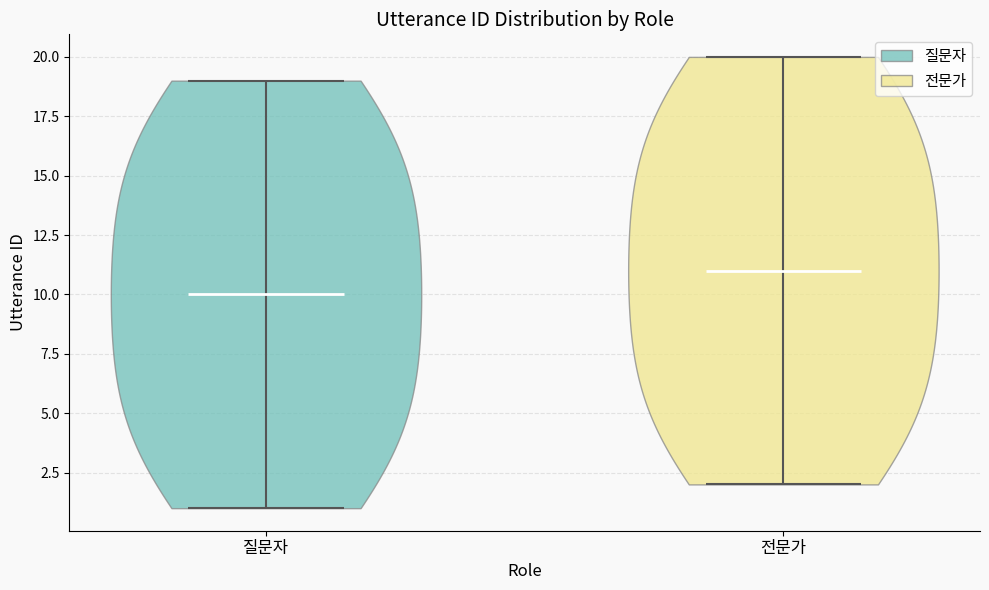

What is the lowest point the violin for 질문자 reaches on the y-axis? The values are not printed on the chart, so give them approximately, as read against the axis.

1